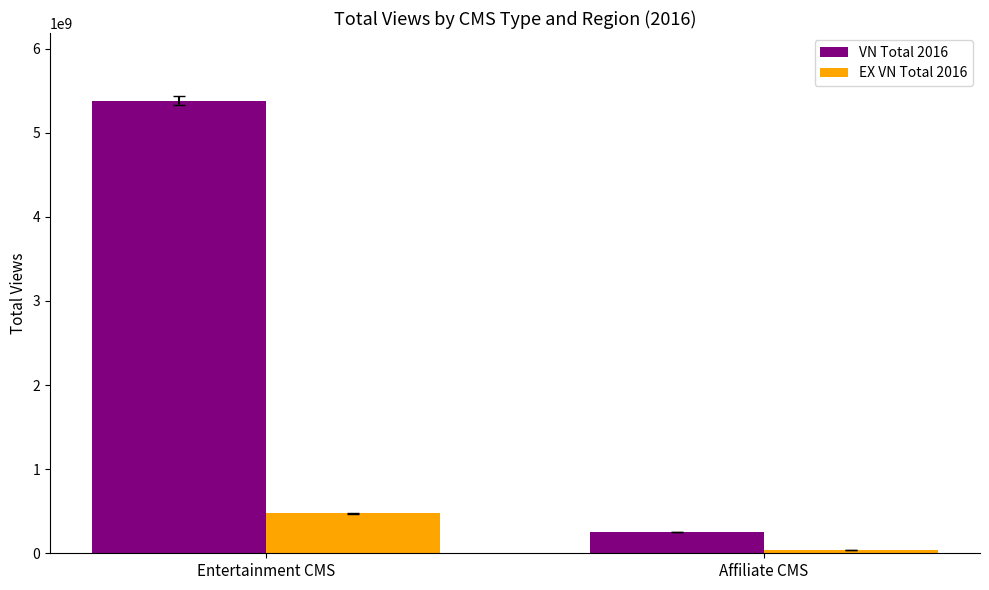

Which category has the highest value in the VN Total 2016 series?

Entertainment CMS